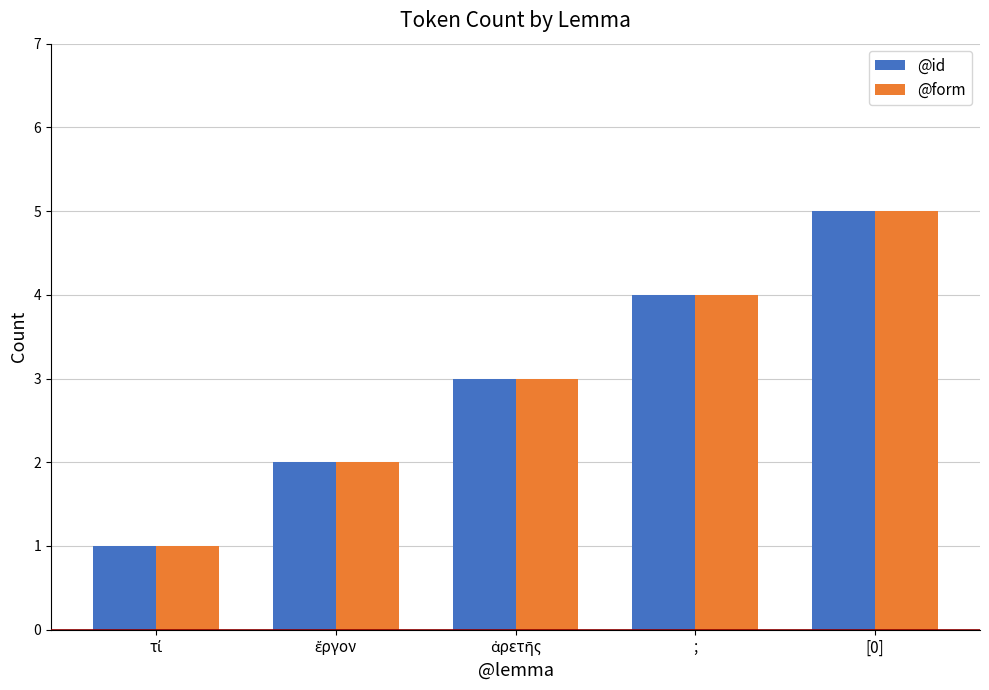

How many series are shown in this chart?

2